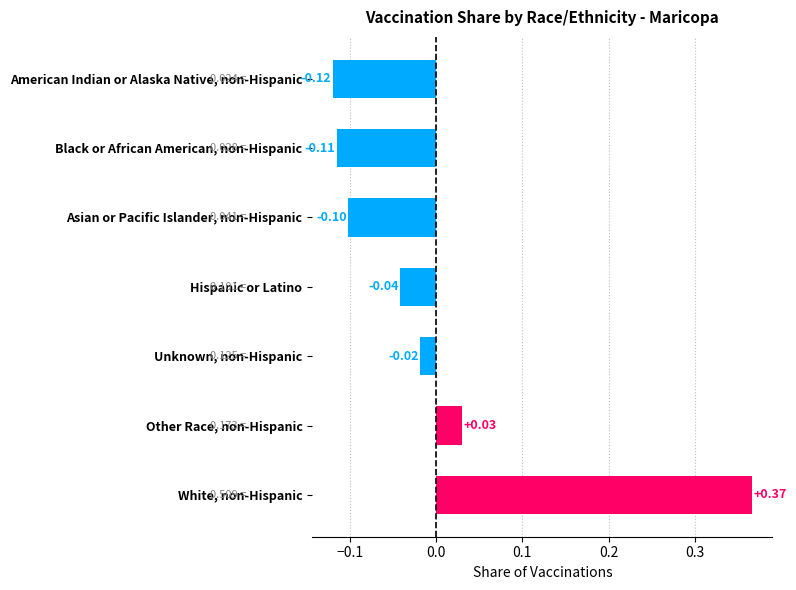

What is the label of the 6th bar from the bottom?

Black or African American, non-Hispanic